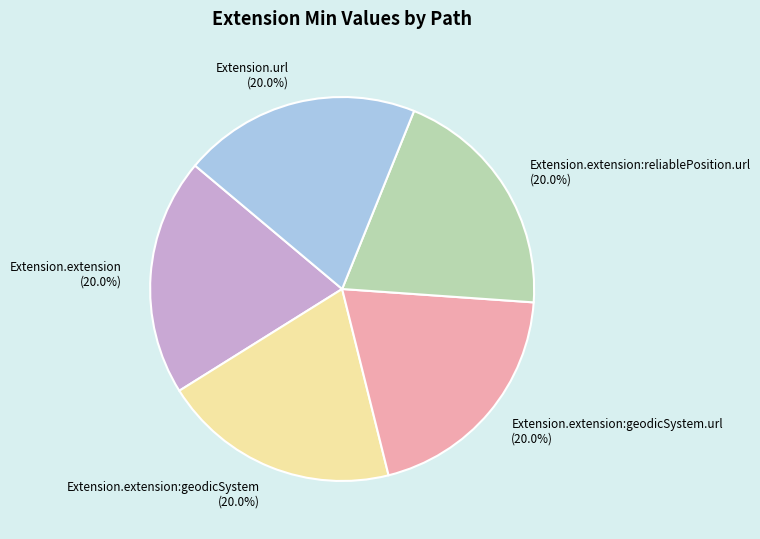

Do Extension.extension:geodicSystem and Extension.url together represent more than half of the pie?

No